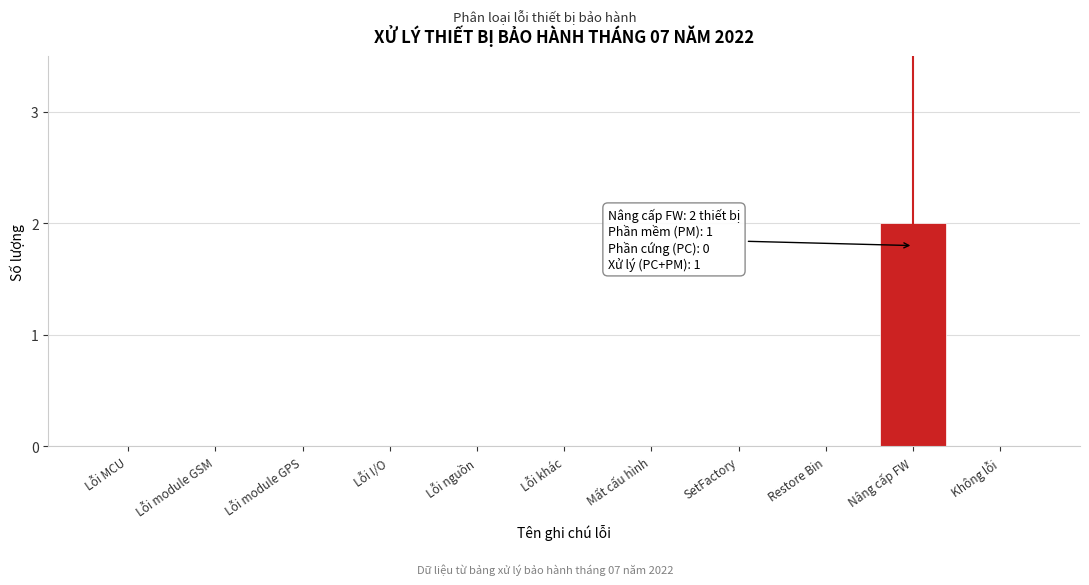

Reading right to left, list all the values displayed in this chart.

Không lỗi=0	Nâng cấp FW=2	Restore Bin=0	SetFactory=0	Mất cấu hình=0	Lỗi khác=0	Lỗi nguồn=0	Lỗi I/O=0	Lỗi module GPS=0	Lỗi module GSM=0	Lỗi MCU=0